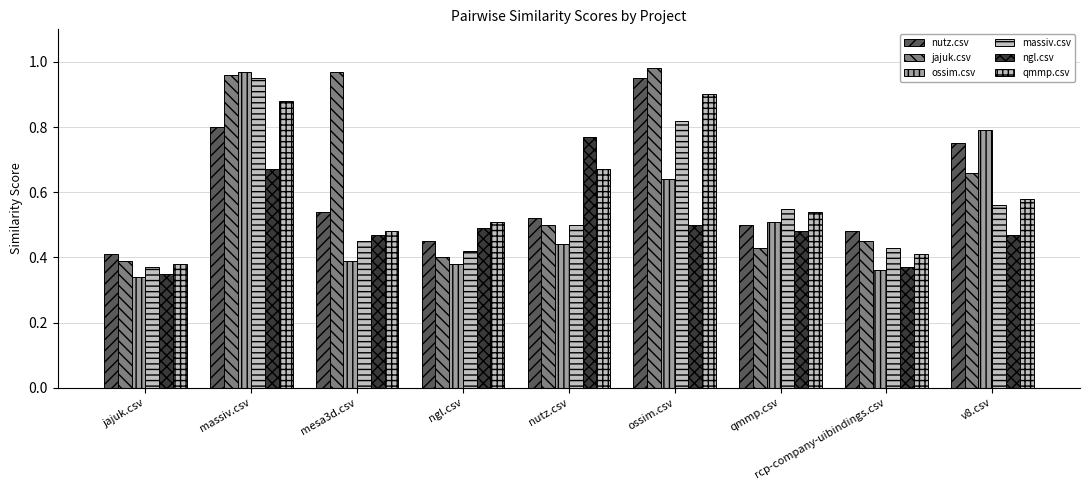

Count the number of categories in the chart.

9